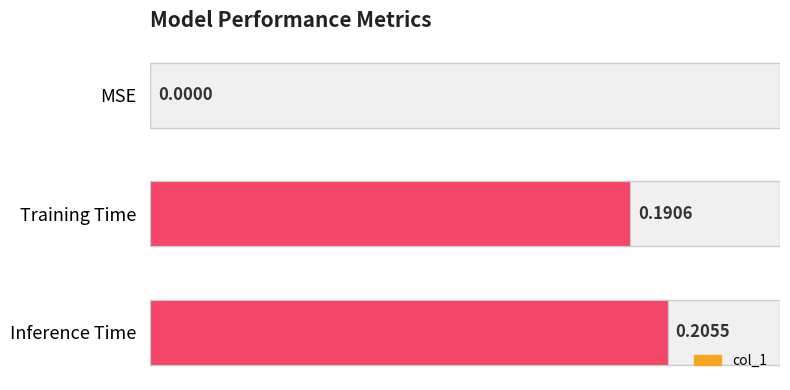

What is the change in value from MSE to Training Time?

+0.2